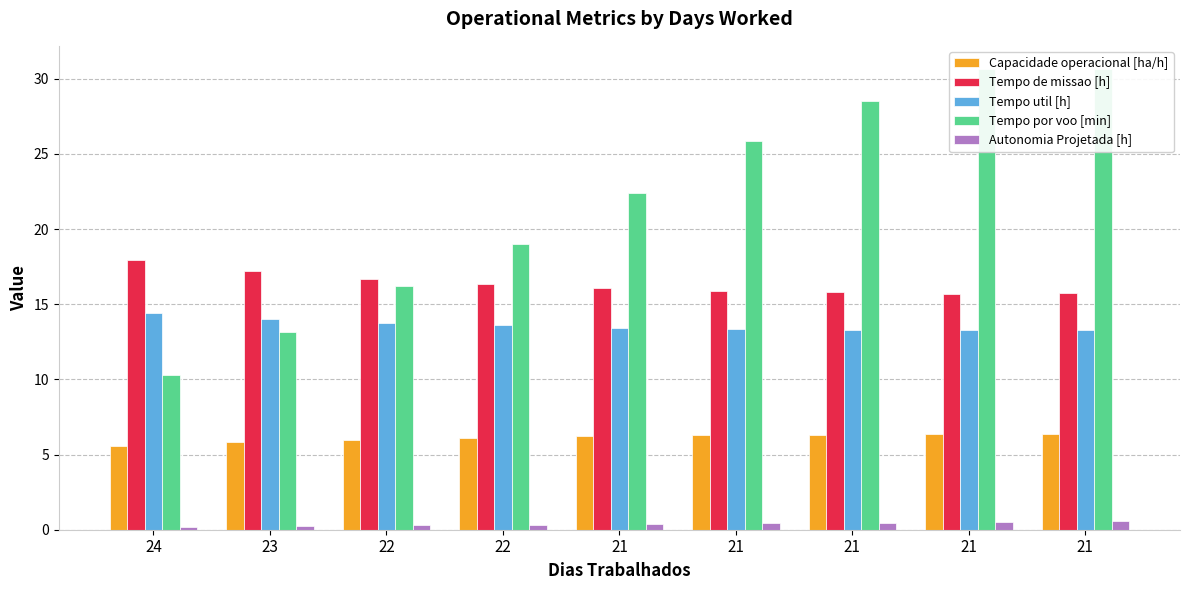

What is the approximate value of Tempo util [h] at 21?

13.3